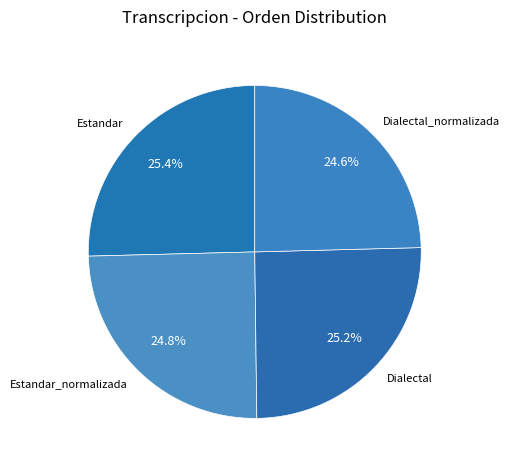

Between Estandar and Estandar_normalizada, which is larger?

Estandar